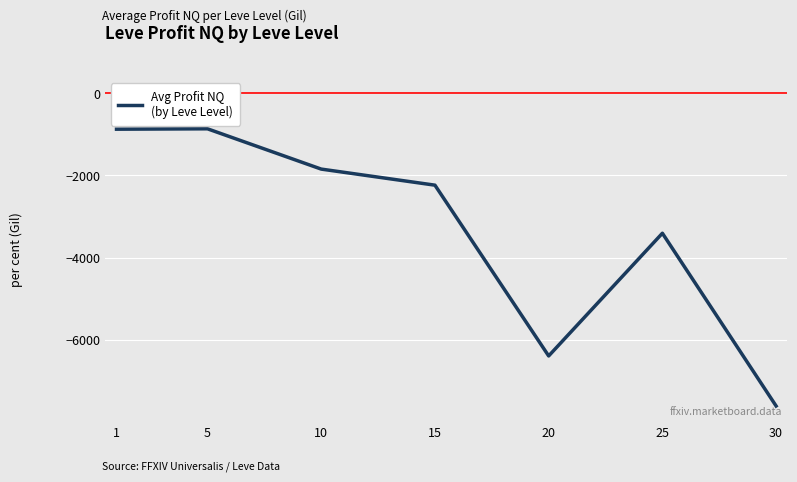

The chart shows a value of -380.3 at 1. True or false?

False